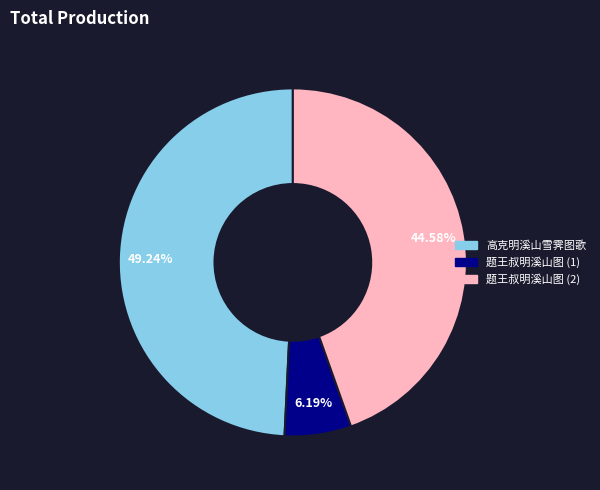

Do 题王叔明溪山图 (2) and 高克明溪山雪霁图歌 together represent more than half of the pie?

Yes